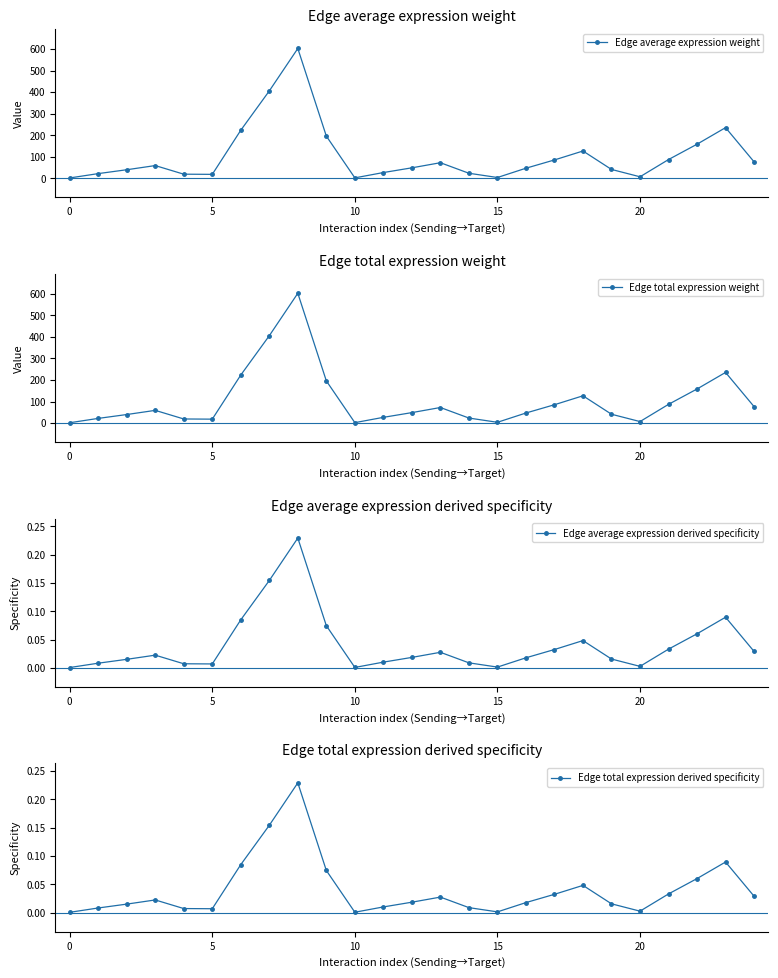

In Edge average expression derived specificity, how many points are higher than both neighbors (excluding endpoints)?

5